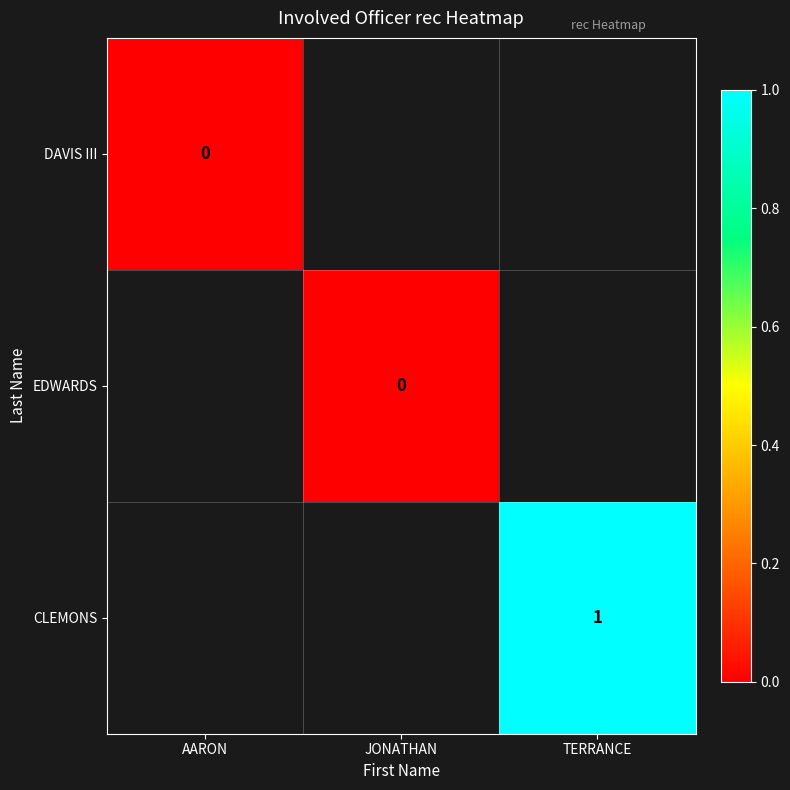

The value of CLEMONS at TERRANCE is 1. True or false?

True